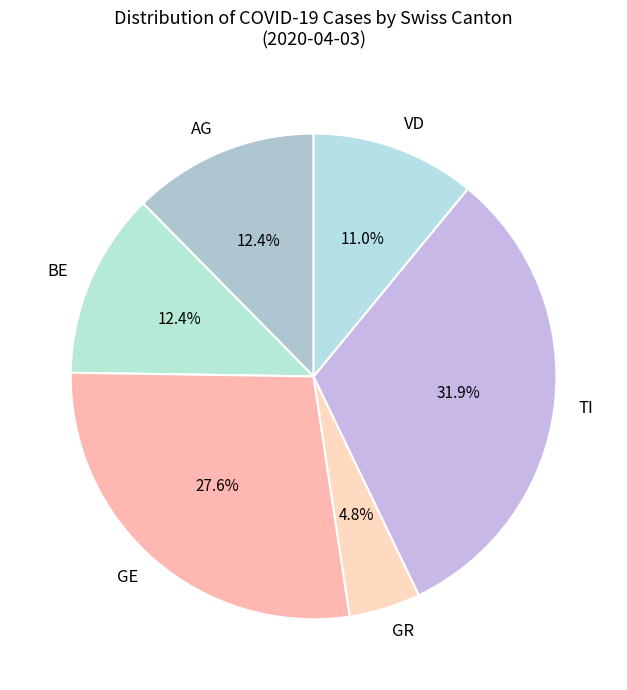

Which has a higher value, GR or GE?

GE